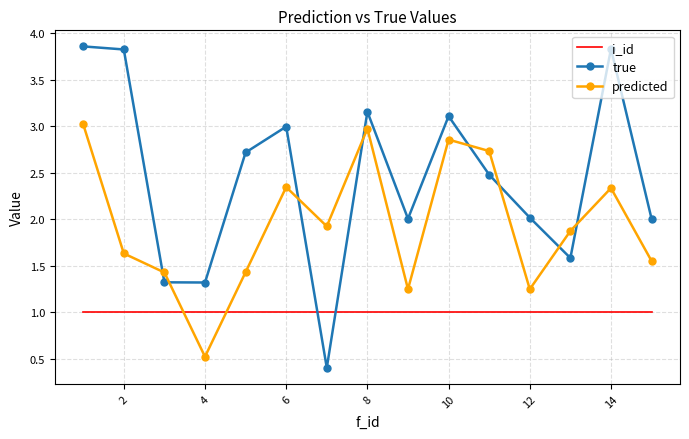

List the series in order of their peak value, highest first.

true, predicted, i_id